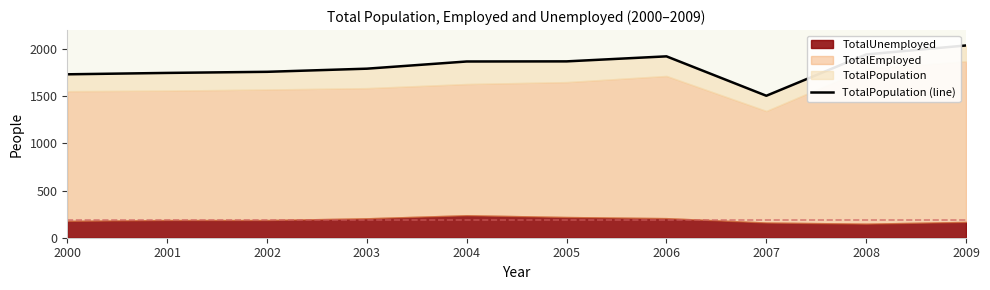

What is the ratio of the value at 2009 to the value at 2001?

1.2